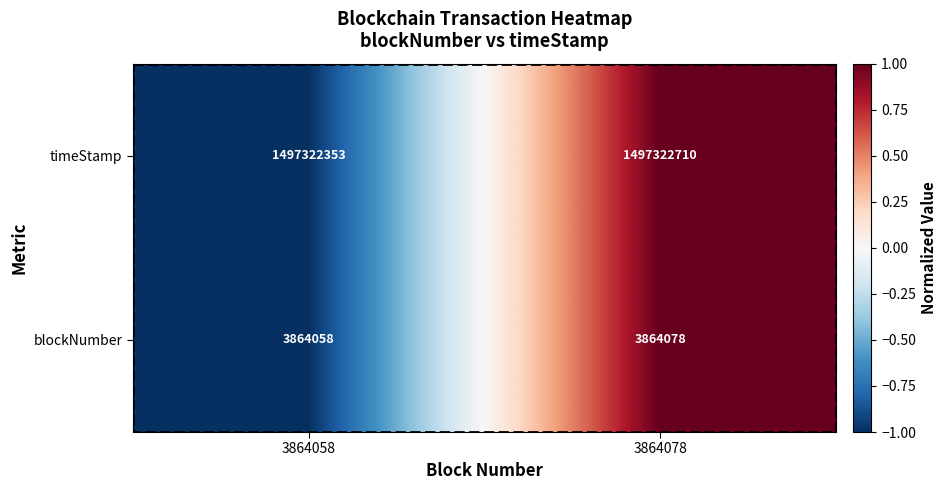

List the series in order of their peak value, lowest first.

blockNumber, timeStamp